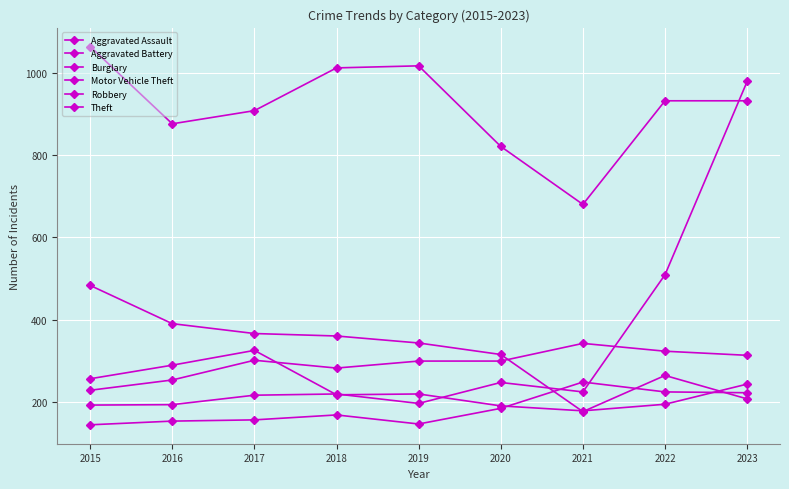

How many lines are shown in the chart?

6